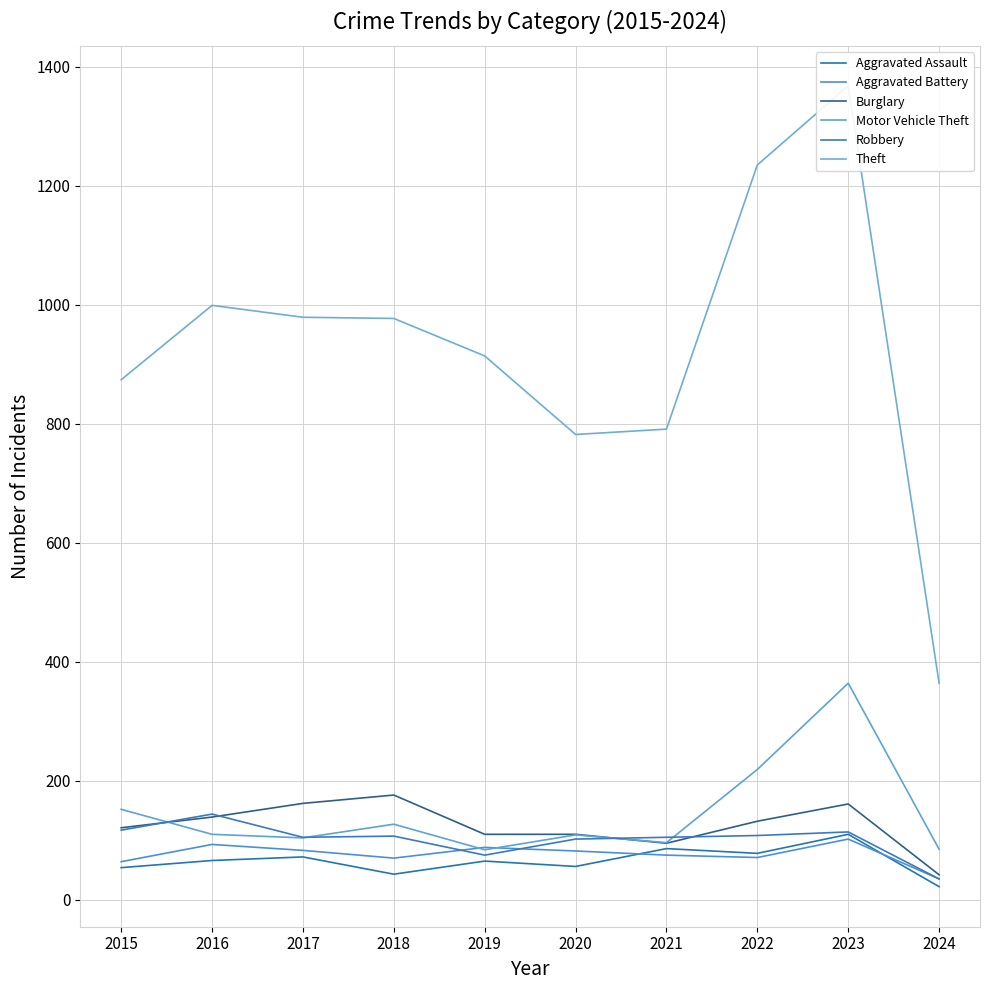

How many values in the Burglary series exceed 132?

4